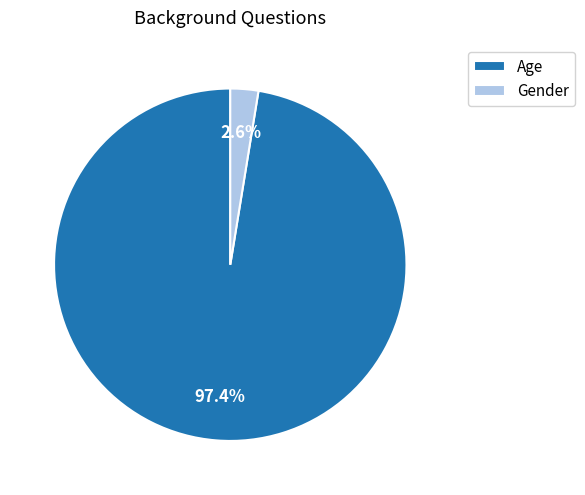

Does Gender account for over 50% of the chart?

No